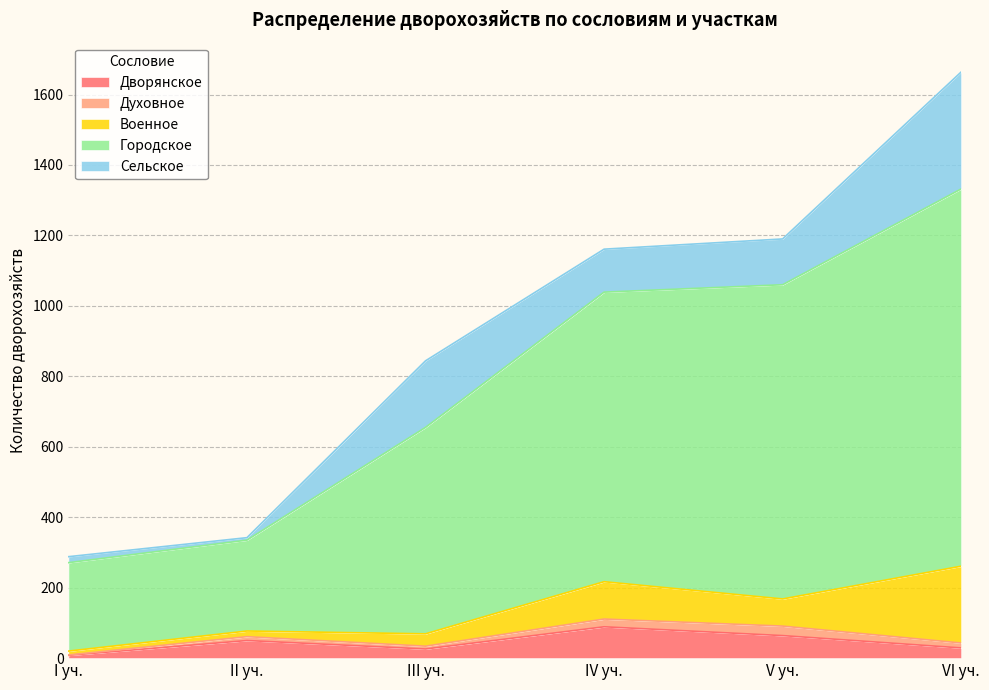

Which has a higher value, III уч. or I уч.?

III уч.